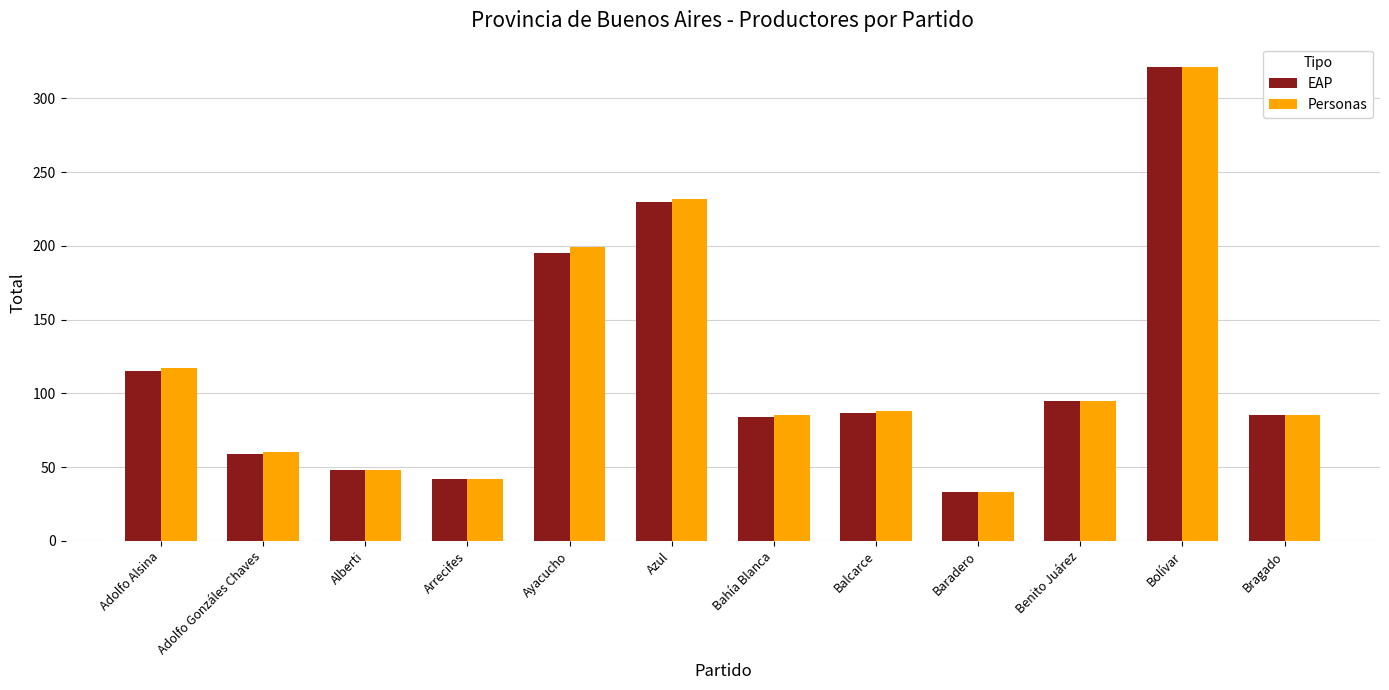

What is the total value across all series at Bolívar?

642